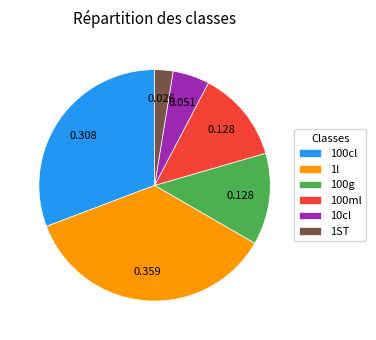

Is there a majority slice in this chart?

No